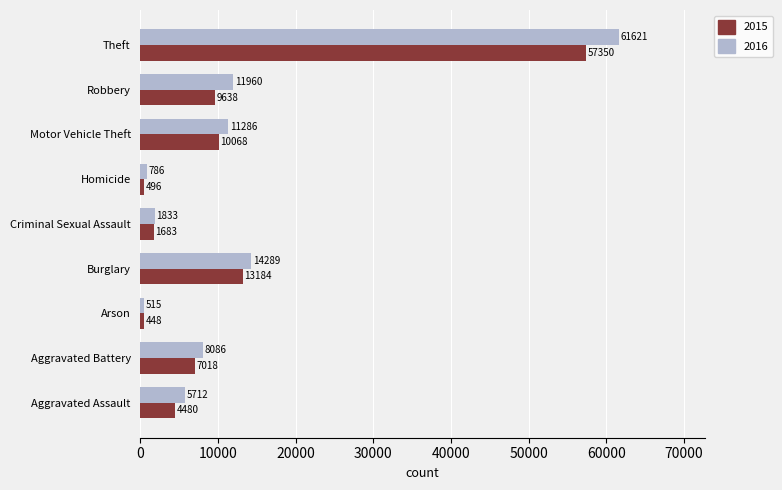

At how many categories does at least one series exceed 40558?

1